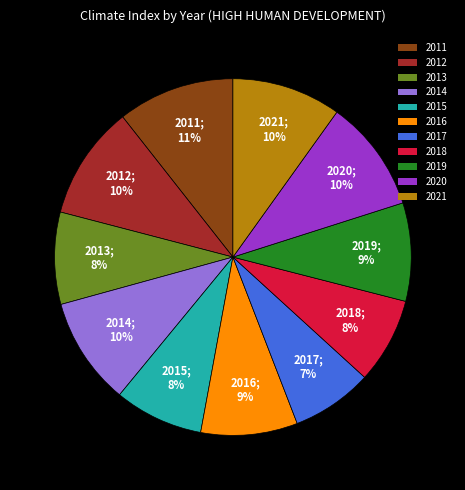

To the nearest percent, what is the average slice percentage?

9%